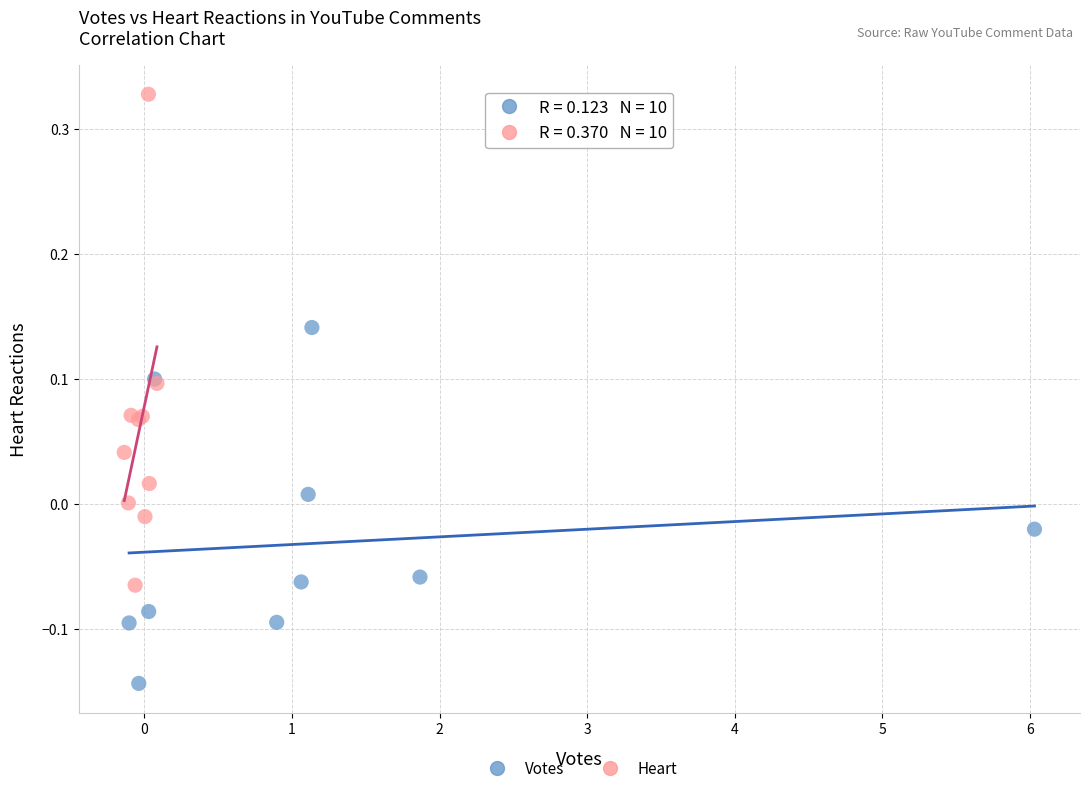

What are all the series names shown in the legend?

Votes, Heart